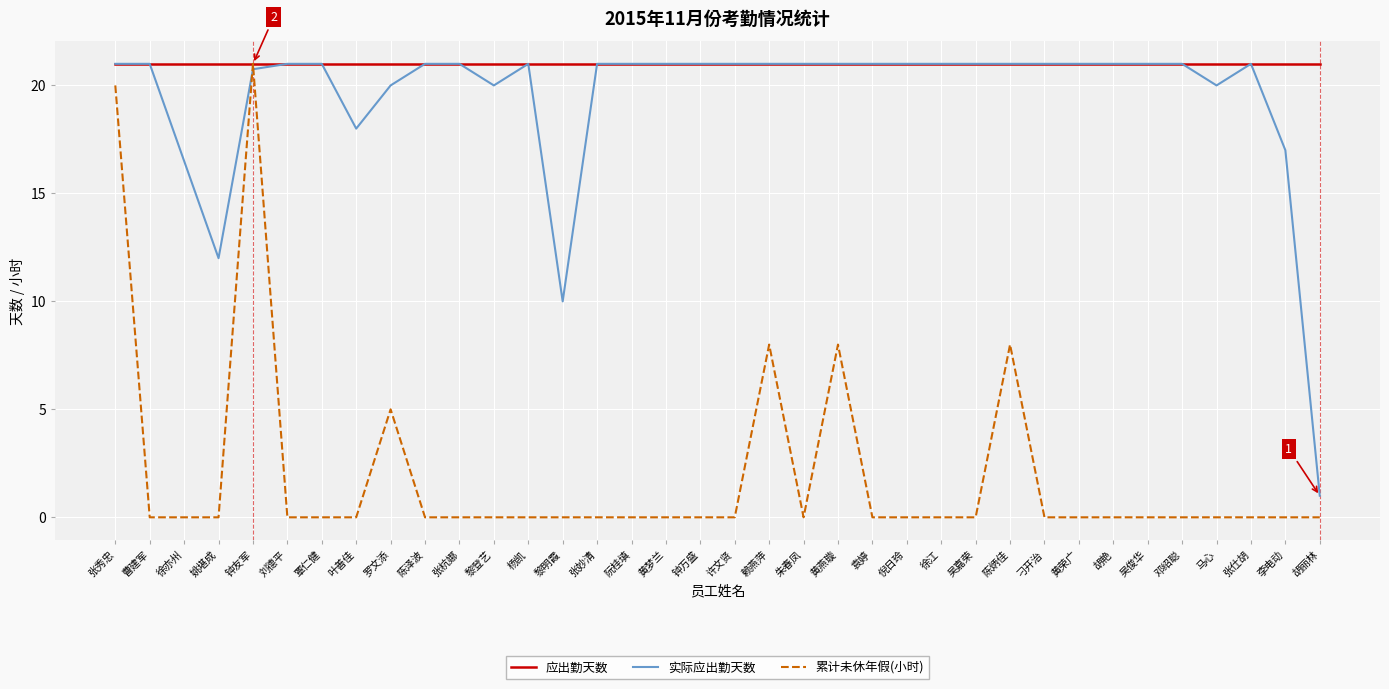

What is the sum of the 应出勤天数 values at 曹建军 and 叶善佳?

42.0